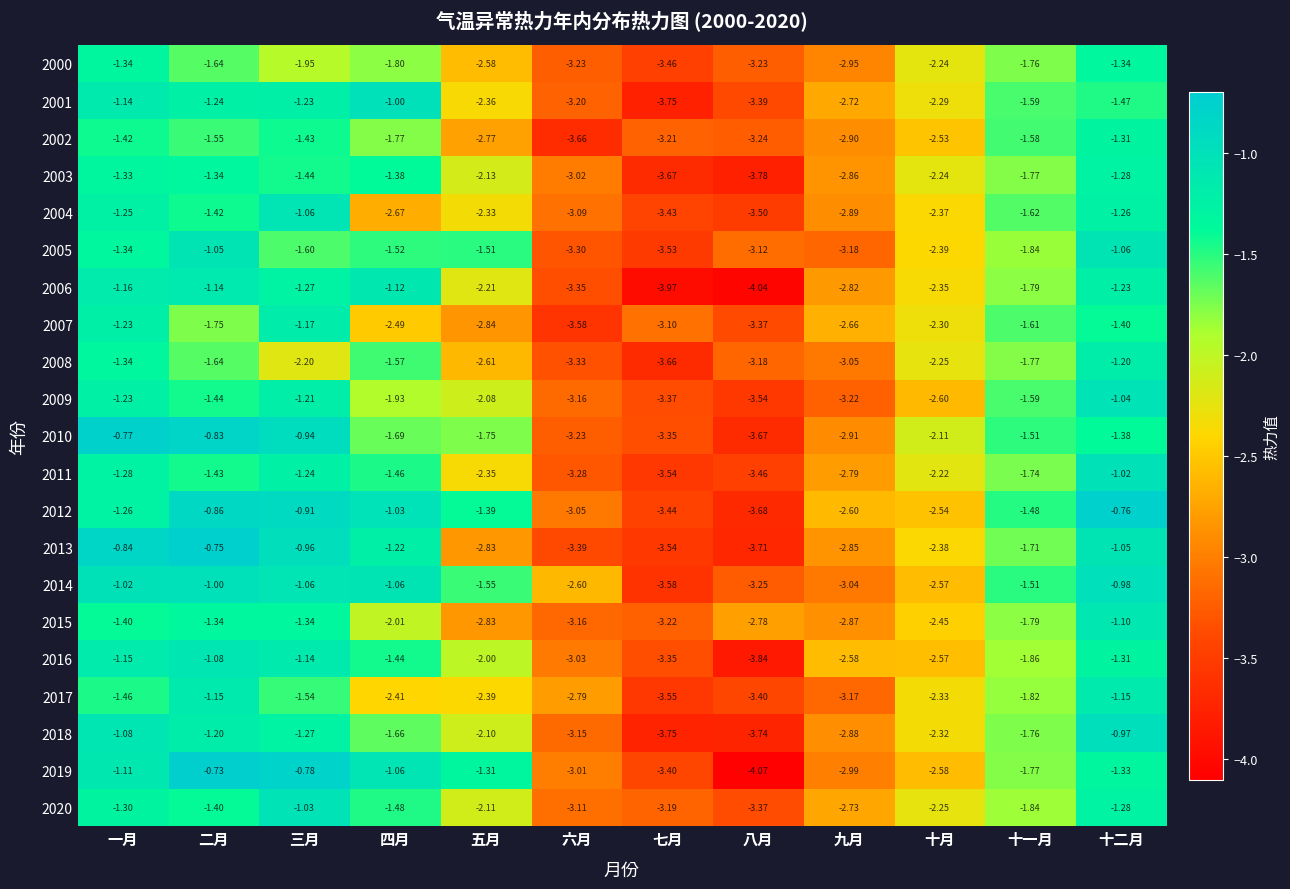

Is the value of 2012 at 四月 greater than the value of 2004 at 三月?

Yes